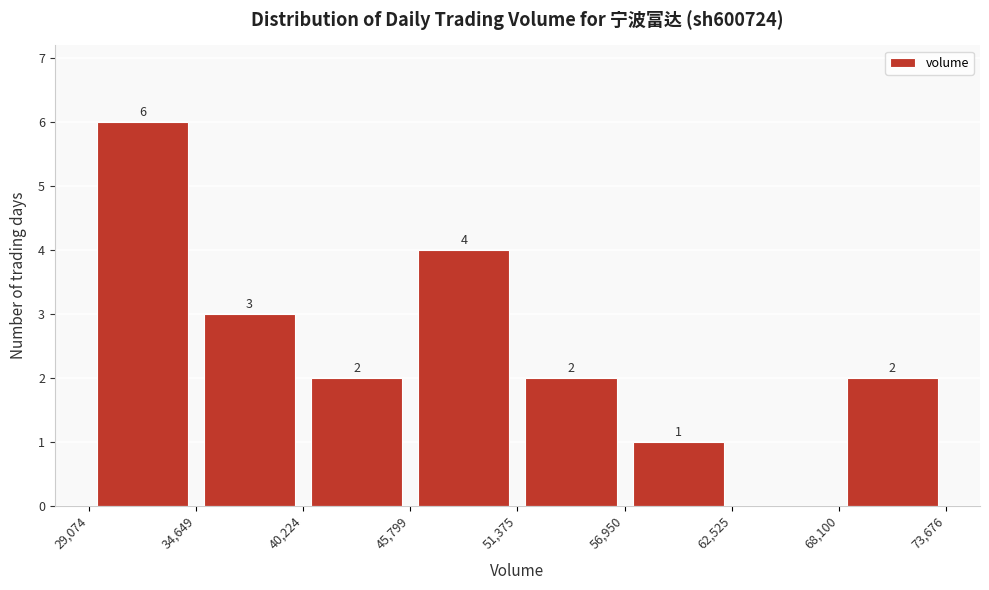

Which range on the x-axis has the tallest bar?

29,074 to 34,649